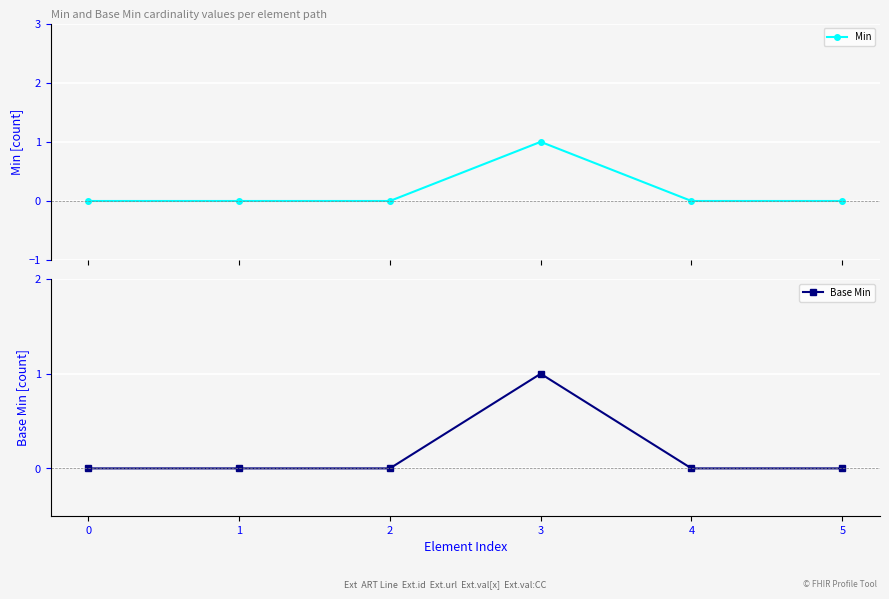

At 4, list the series in order from smallest to largest.

Min, Base Min